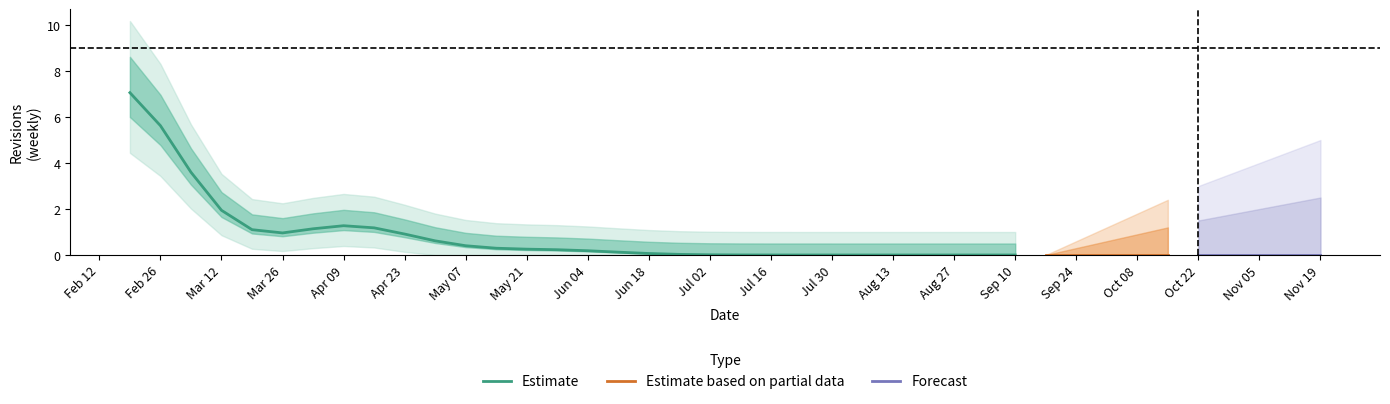

What is the highest value of the Estimate series?

7.1